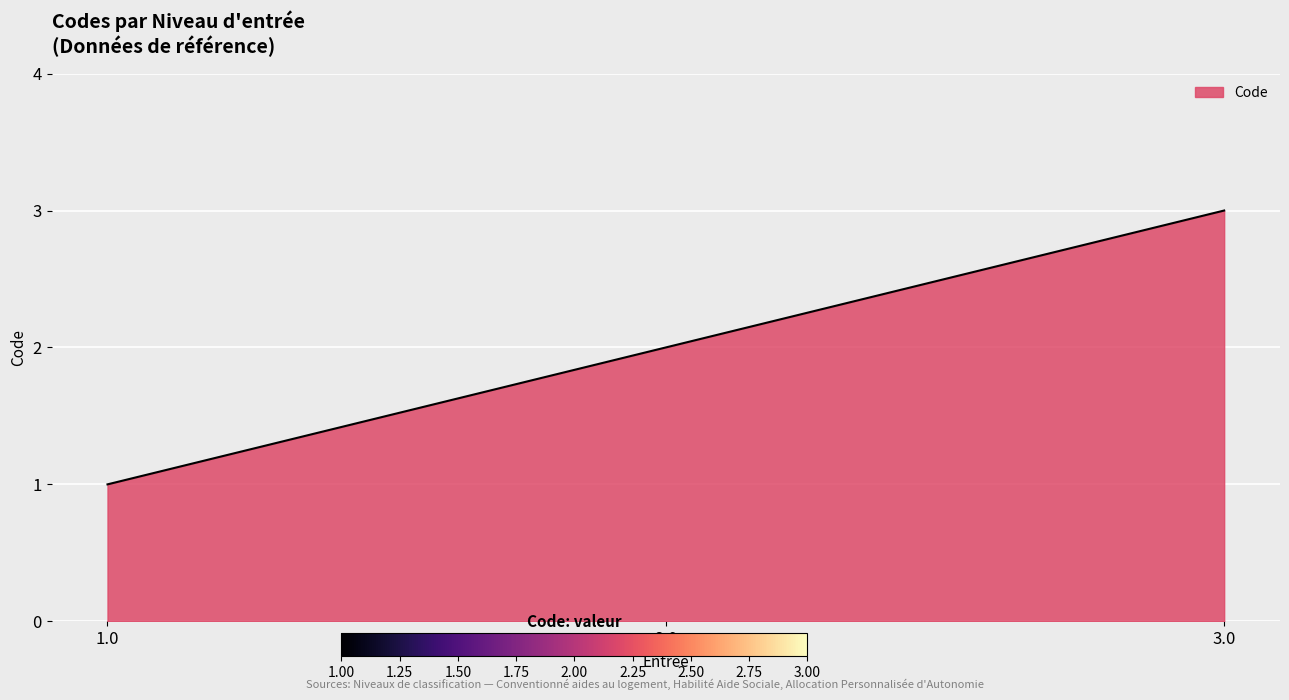

Does the chart display data point markers on the line(s)?

No